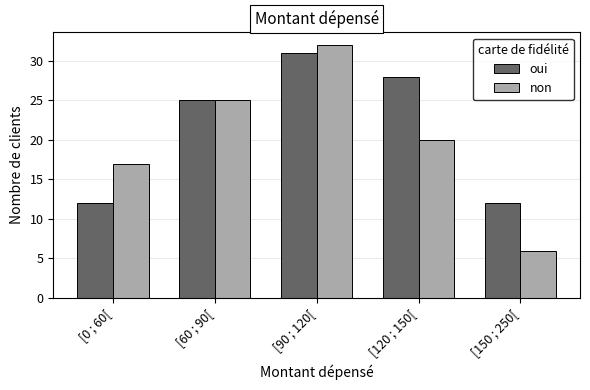

Reading right to left, what are all the values shown in this chart?

oui: 12	28	31	25	12
non: 6	20	32	25	17